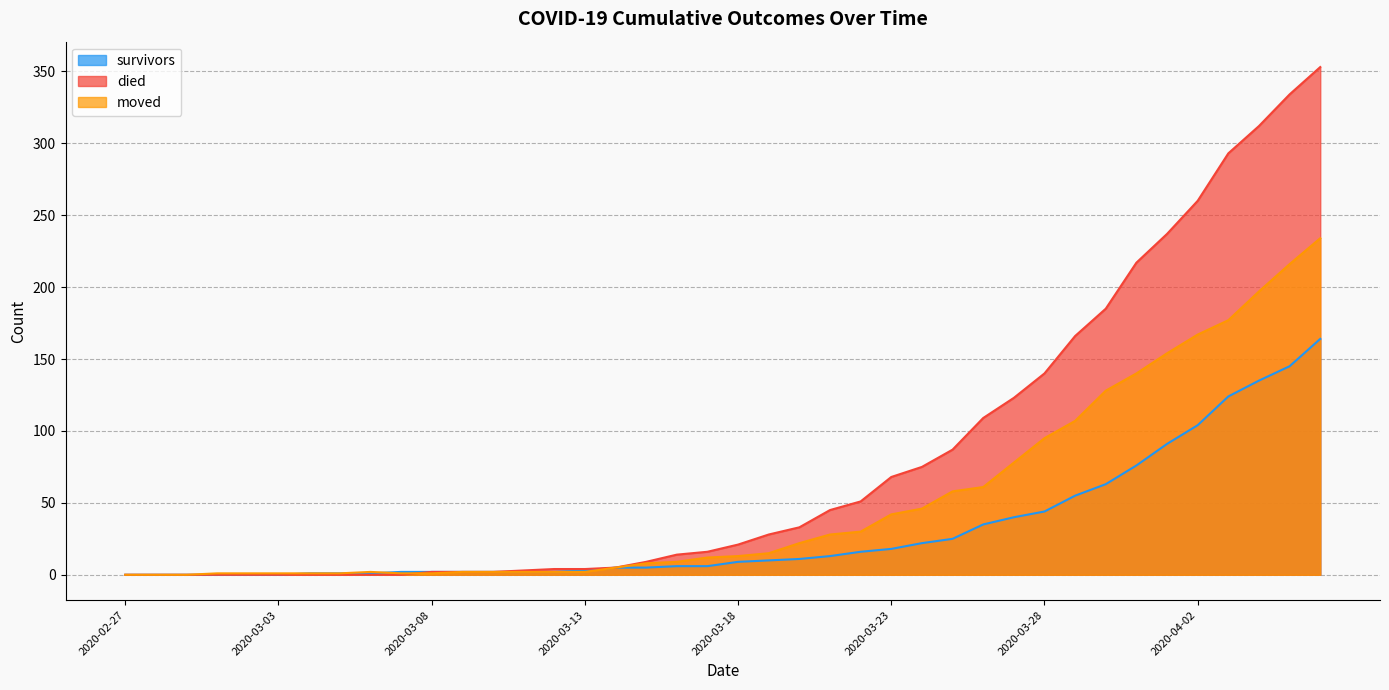

What position from the left is 2020-03-29?

32